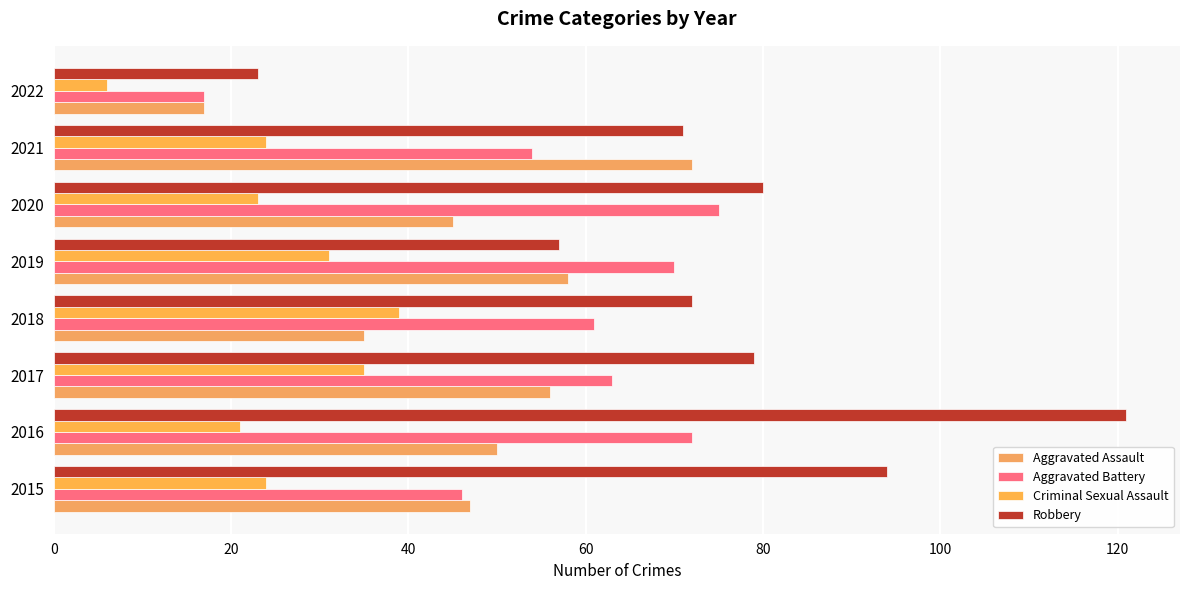

Which label corresponds to the smallest value in the chart?

2022